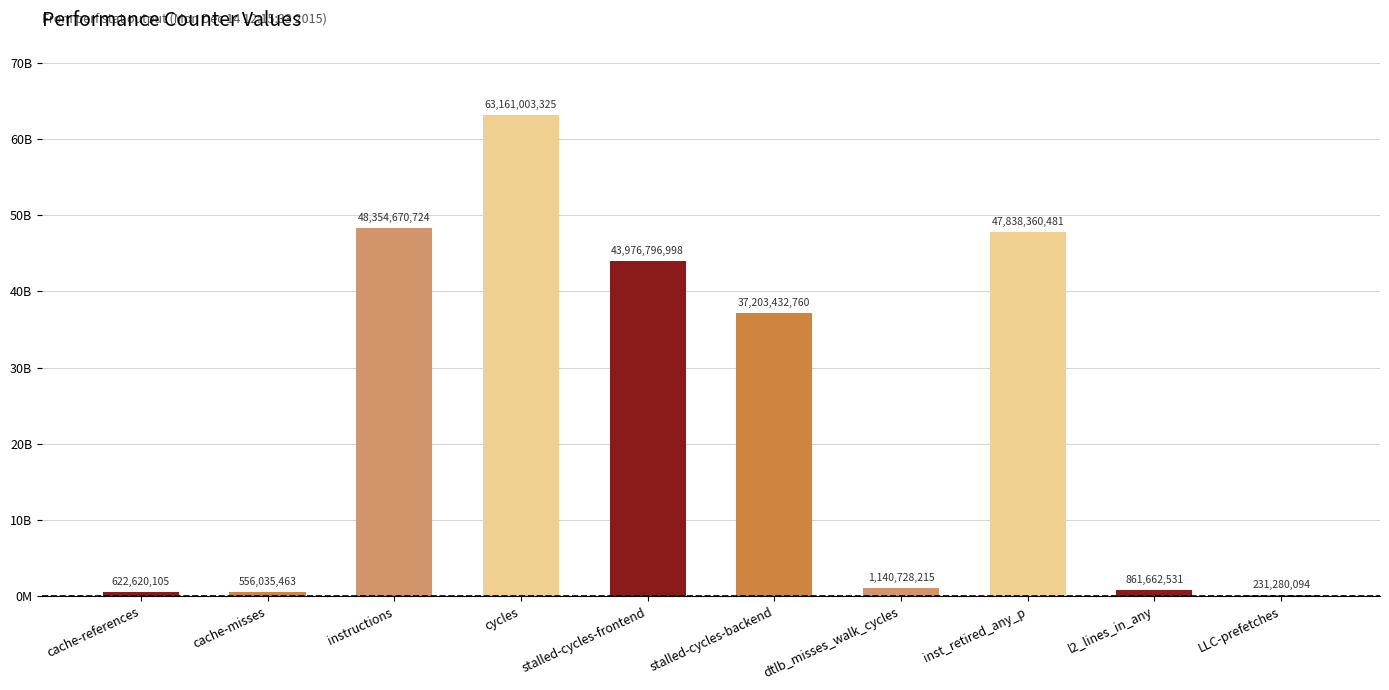

True or false: the data shows 10277906722 at inst_retired_any_p.

False